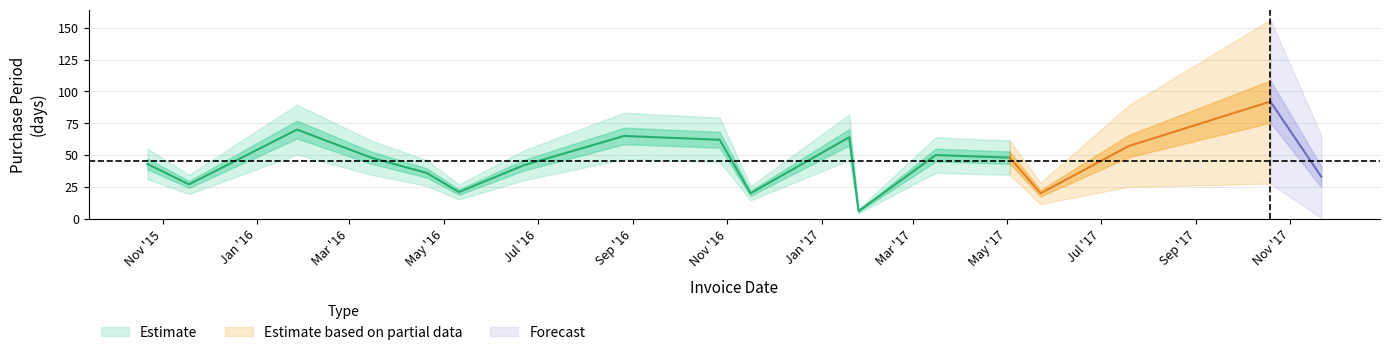

Which category has the highest value across all series?

2017-10-19